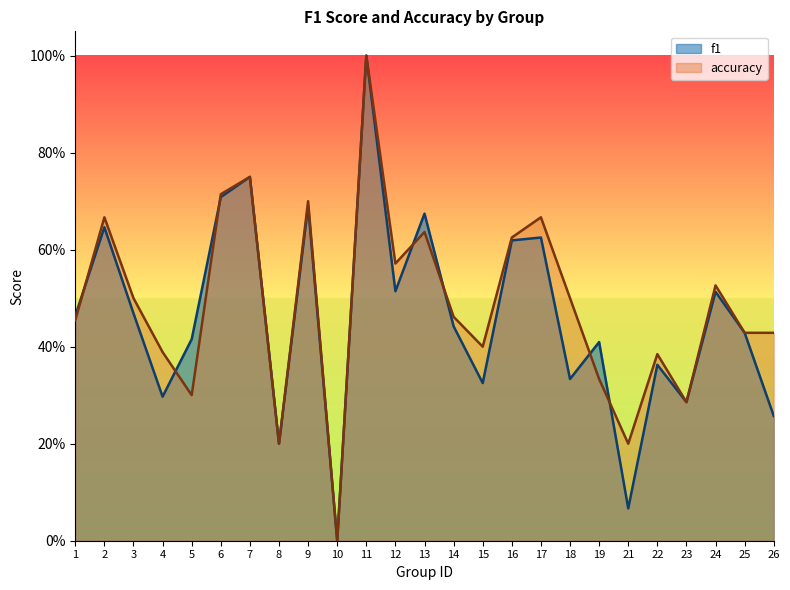

Is the value of f1 at 11 greater than the value of accuracy at 26?

Yes